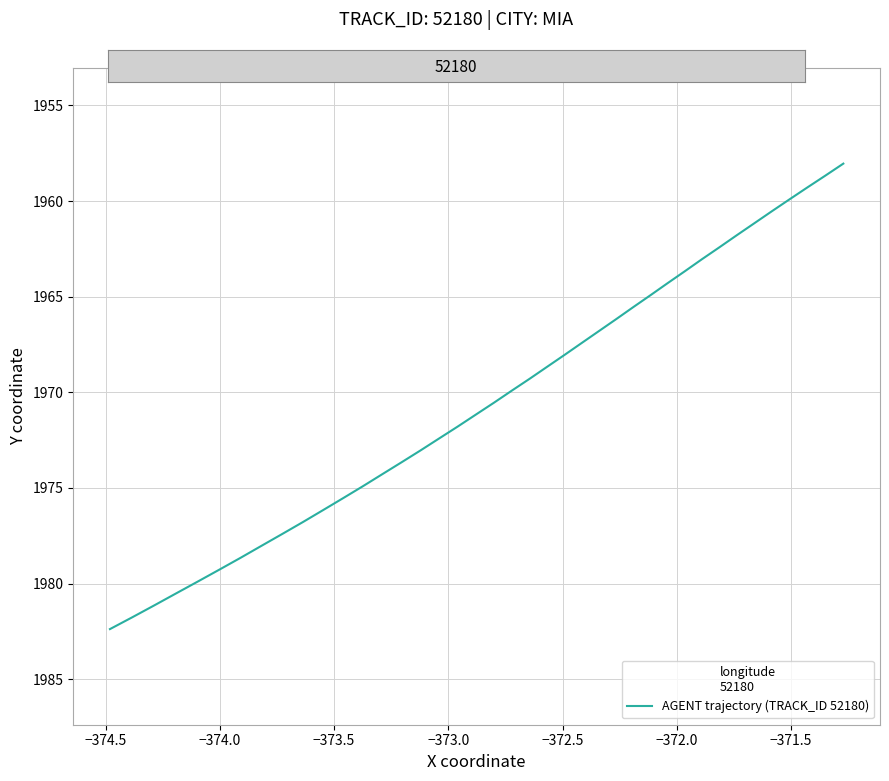

What is the smallest value displayed?

1958.0